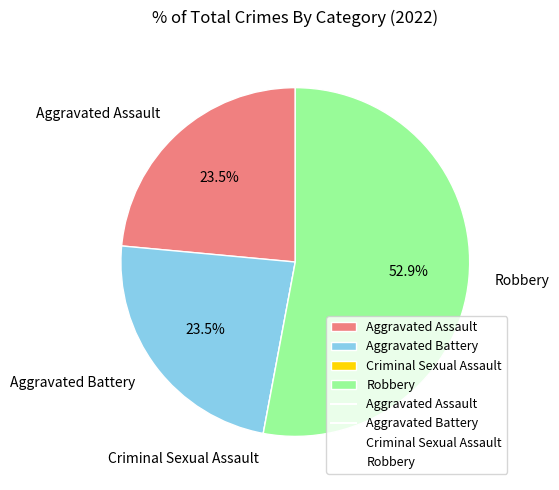

Is Aggravated Assault the majority of the pie?

No